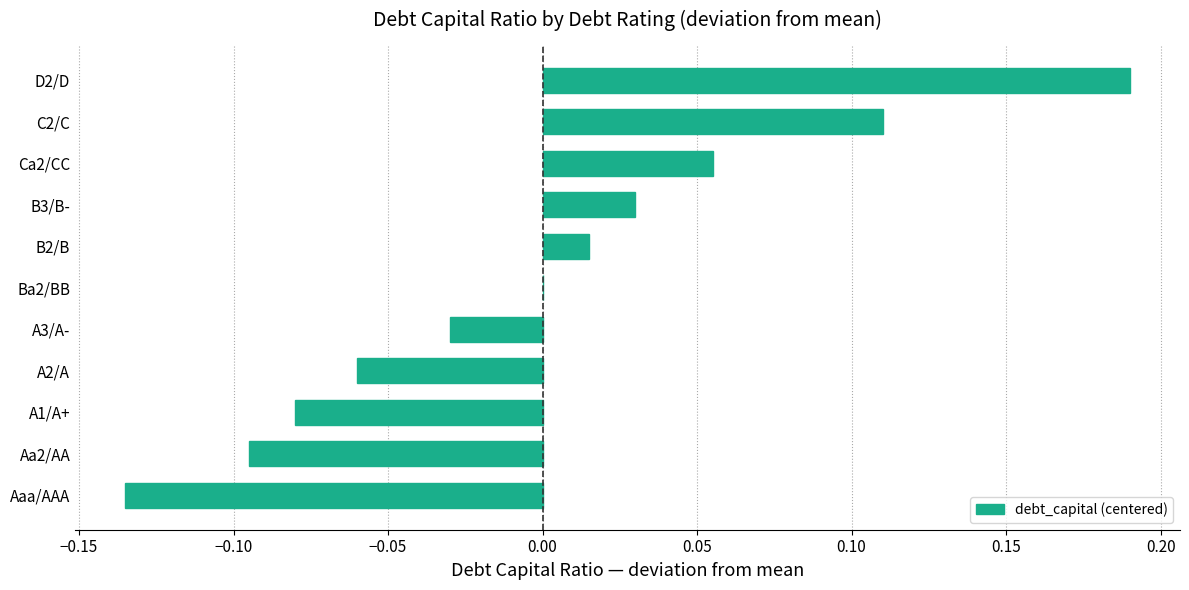

Which category has the highest value across all series?

D2/D